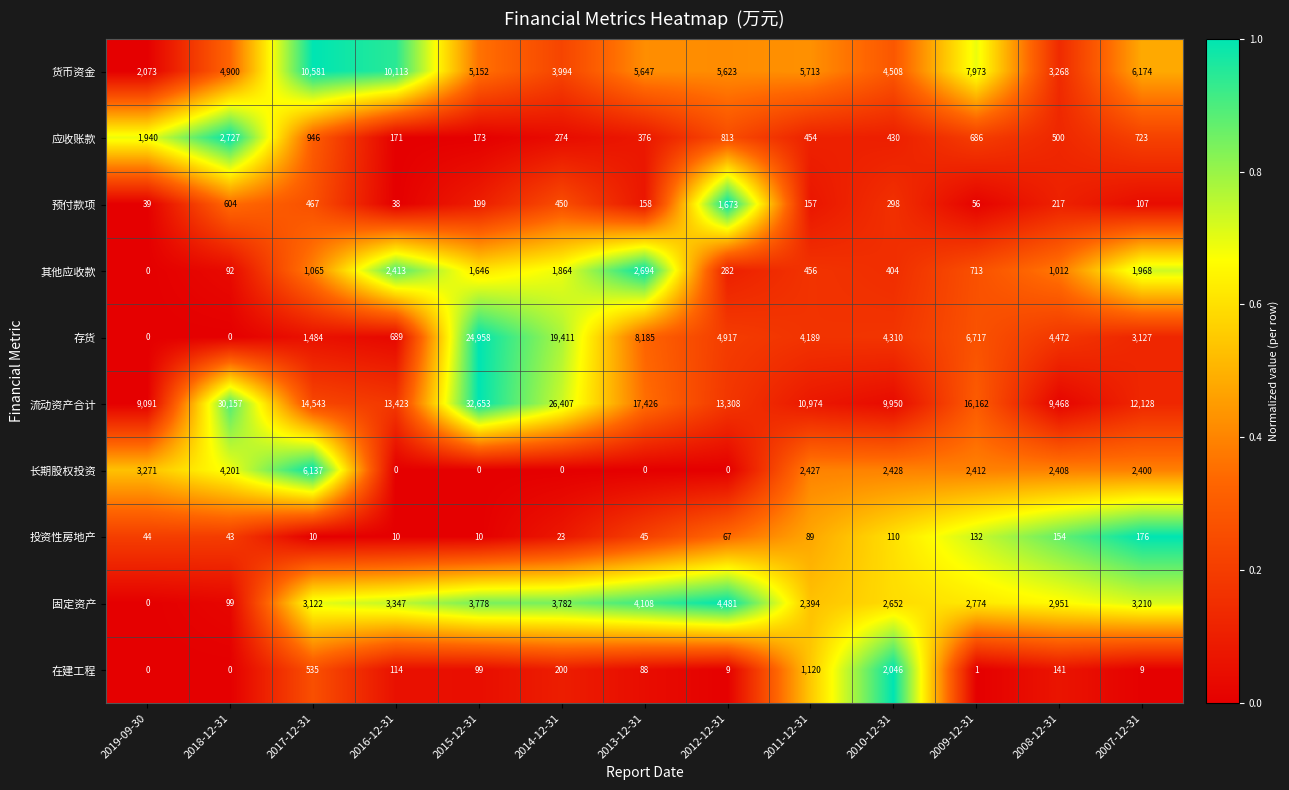

At which category is the sum across all series the highest?

2015-12-31